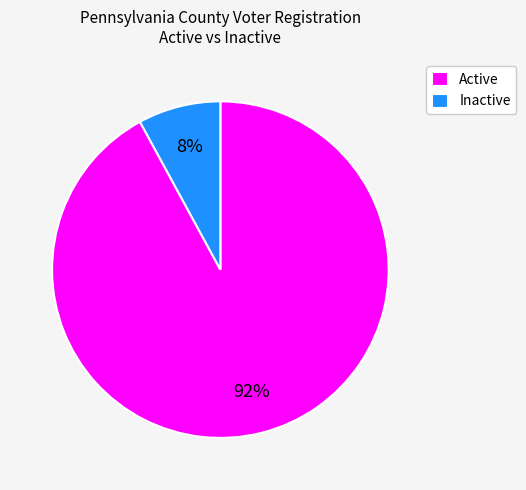

Is it true that Inactive is 8% of the pie?

True